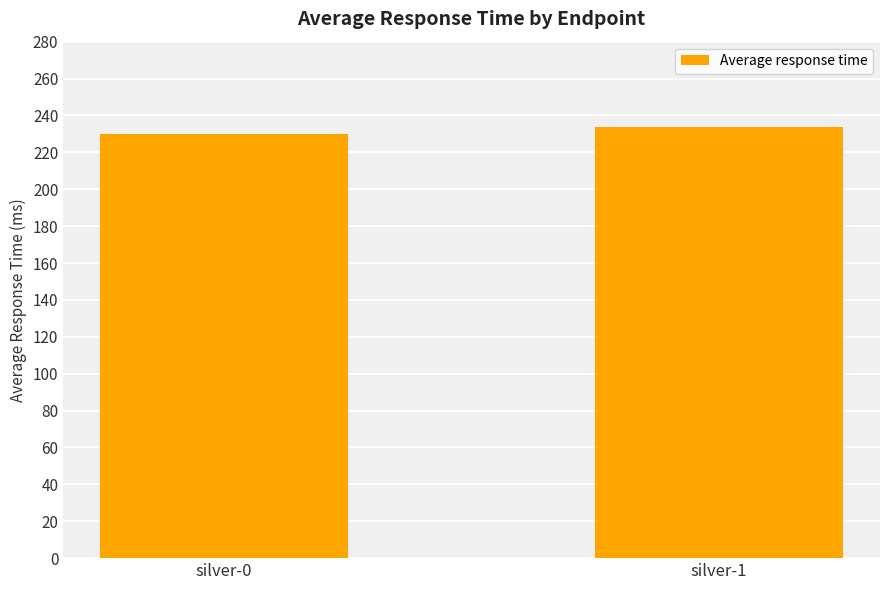

What is the value of the 1st bar from the left?

230